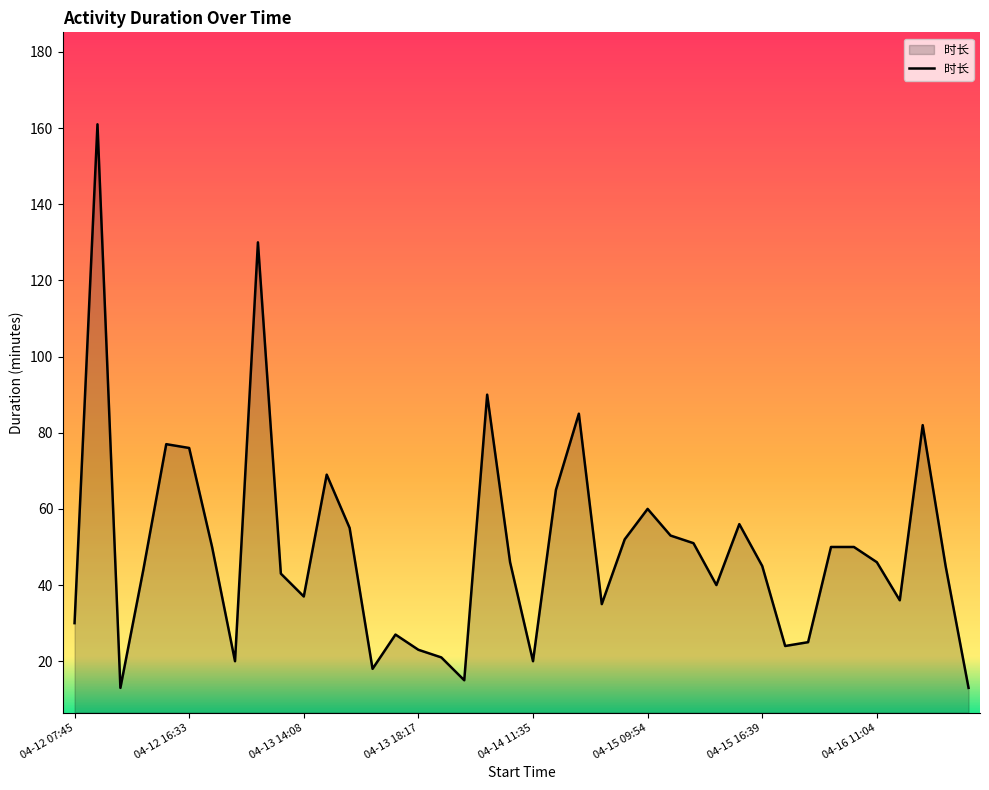

What is the difference between the maximum and minimum values?

148